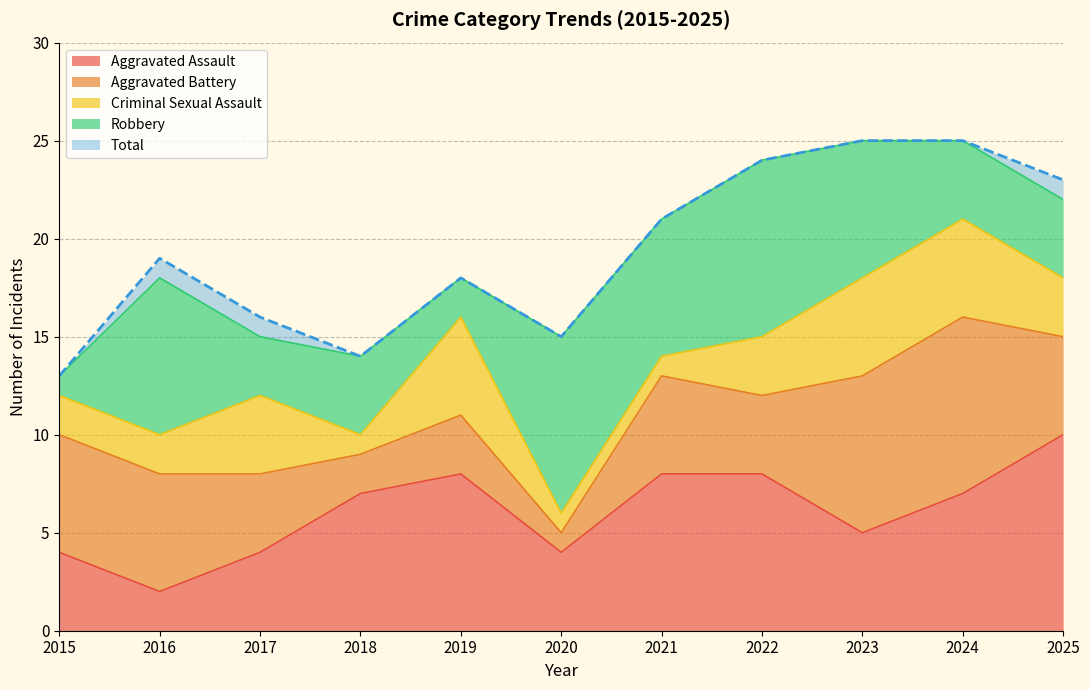

Which label corresponds to the largest value in the chart?

2023